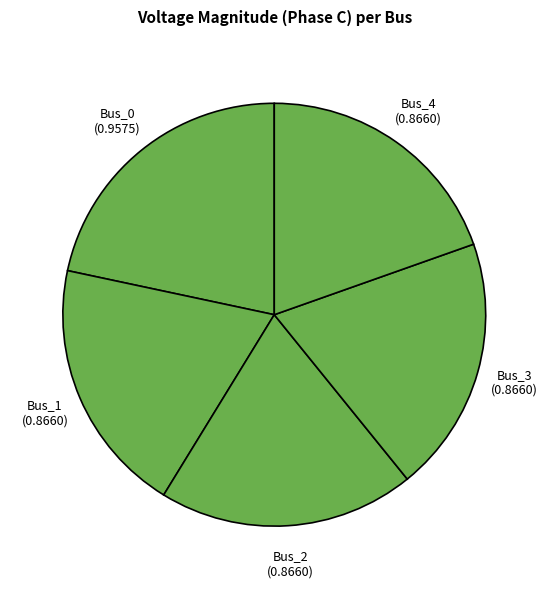

Is the sum of Bus_0 and Bus_2 greater than half?

No